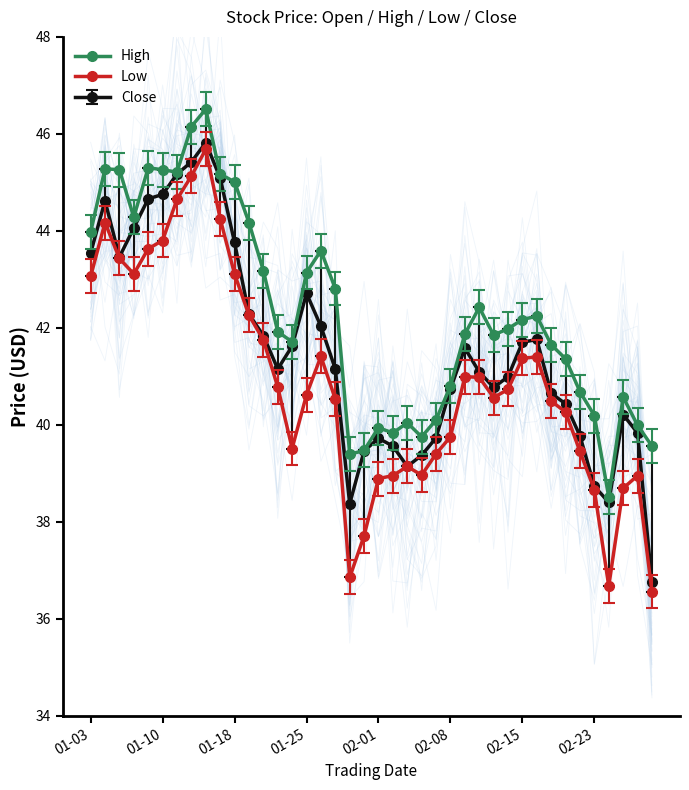

Which series has the widest spread of values?

Low